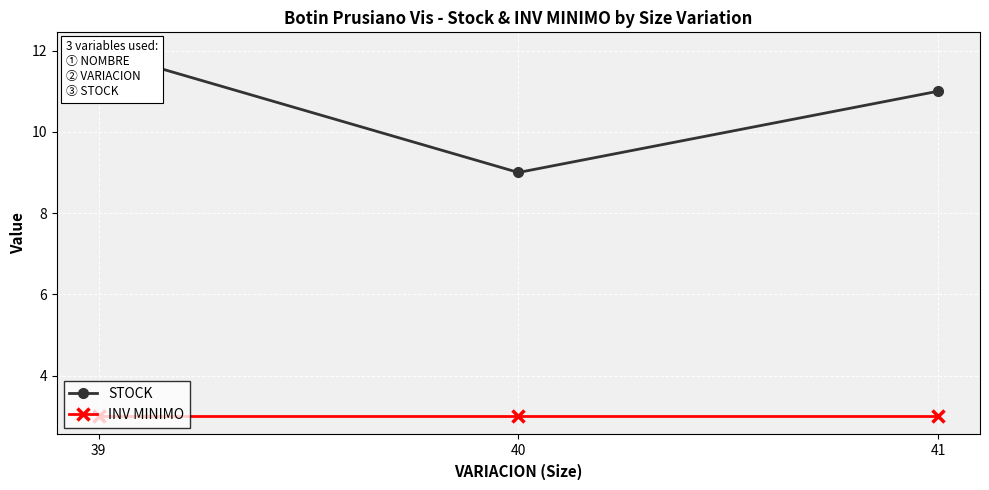

Between 41 and 40, which is larger?

41